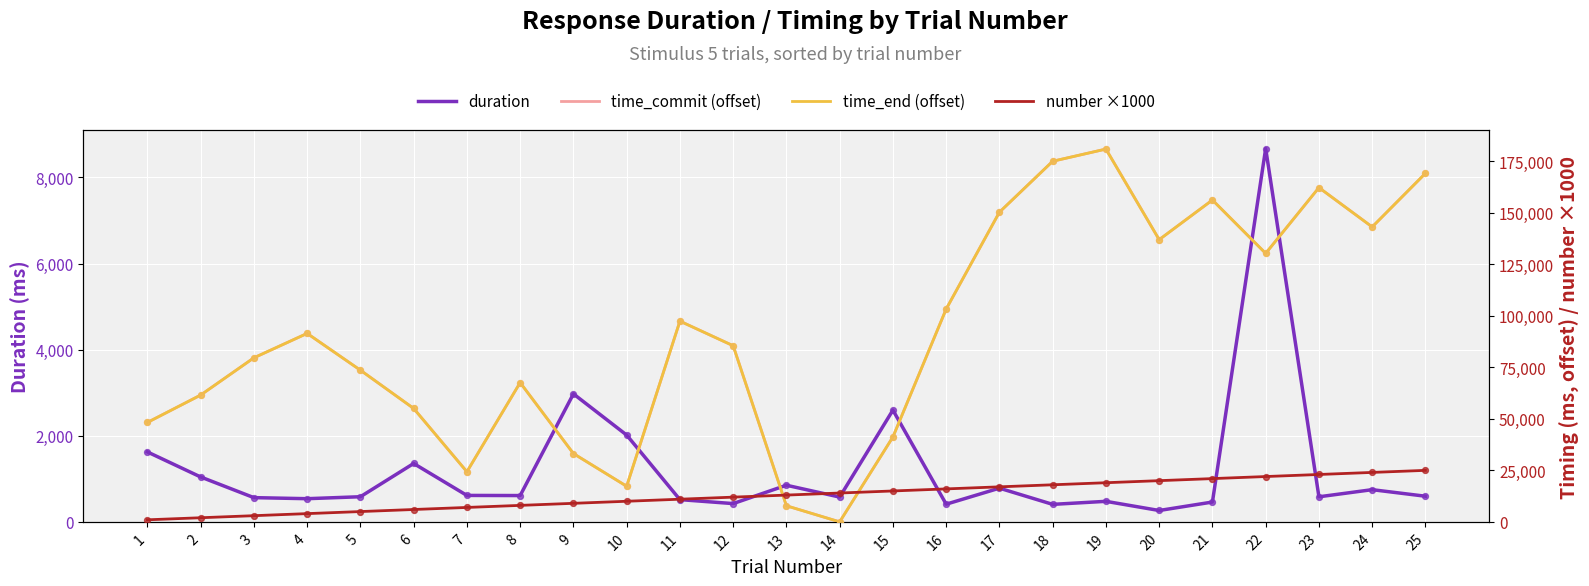

At how many categories does at least one series exceed 156704?

4